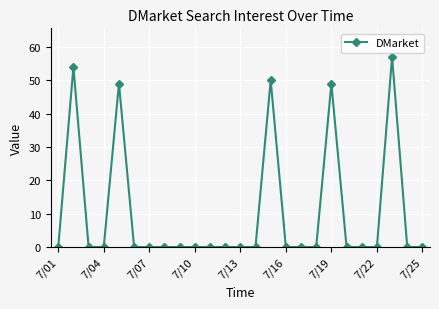

Reading left to right, extract all data points from this chart.

0	54	0	0	49	0	0	0	0	0	0	0	0	0	50	0	0	0	49	0	0	0	57	0	0